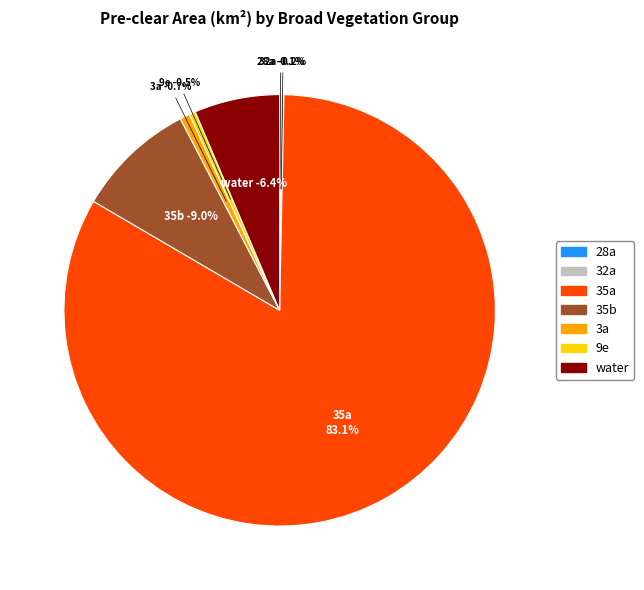

What percentage is the water slice, to the nearest percent?

6%